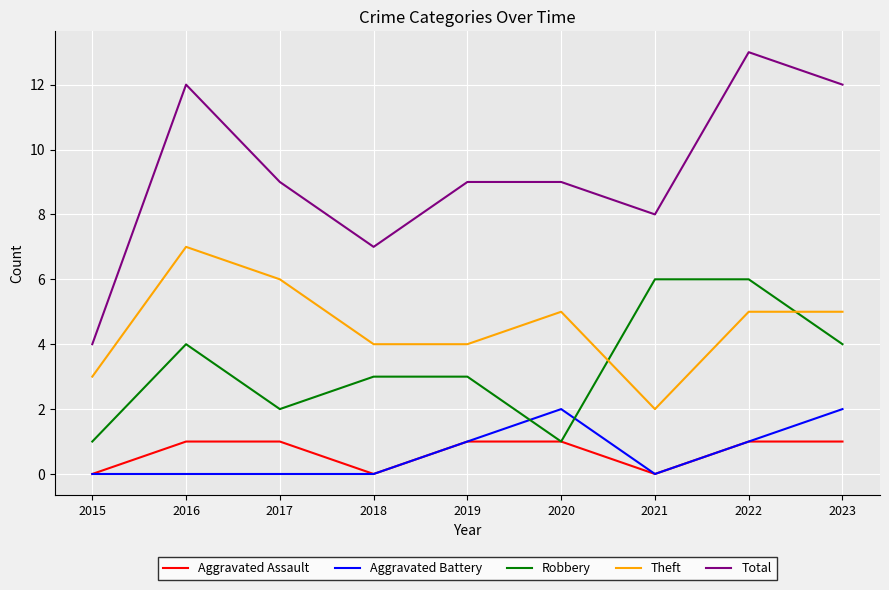

True or false: Theft has a value of 7 at 2016.

True